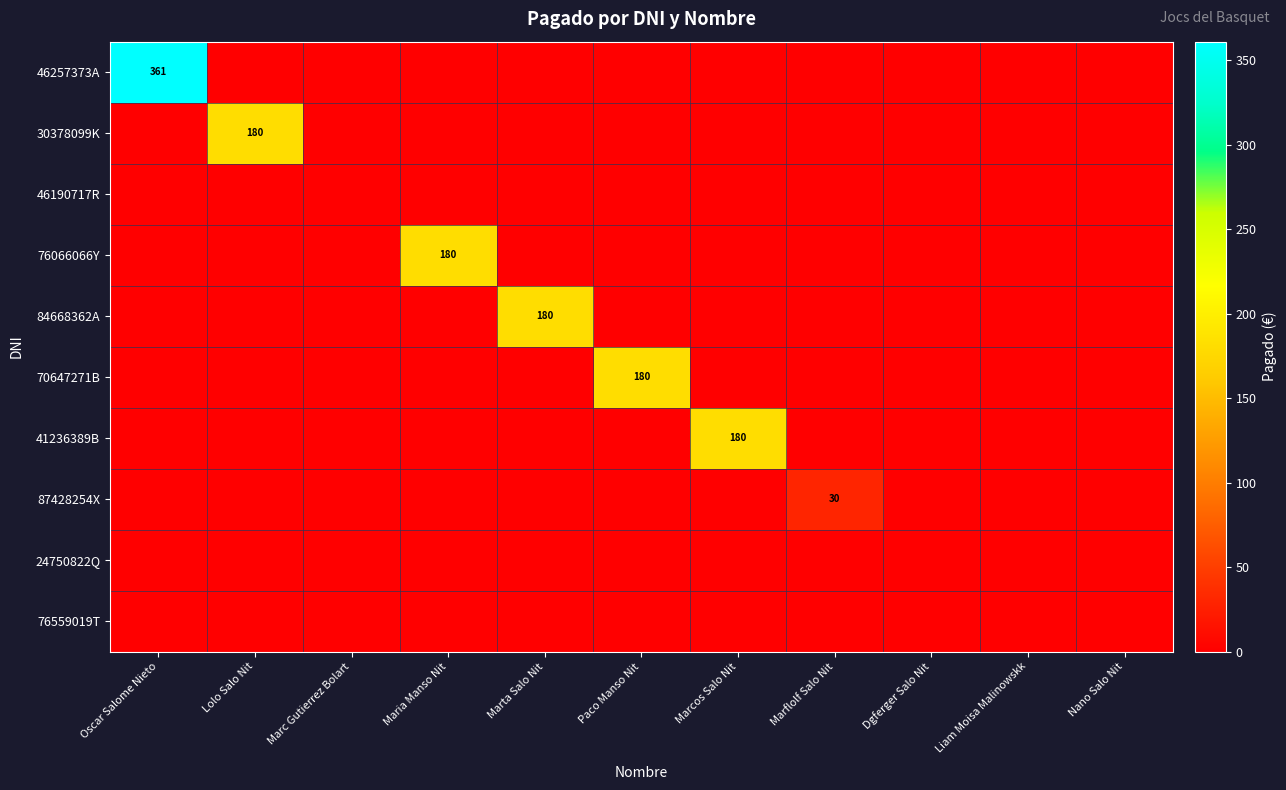

How many distinct data groups are displayed?

10